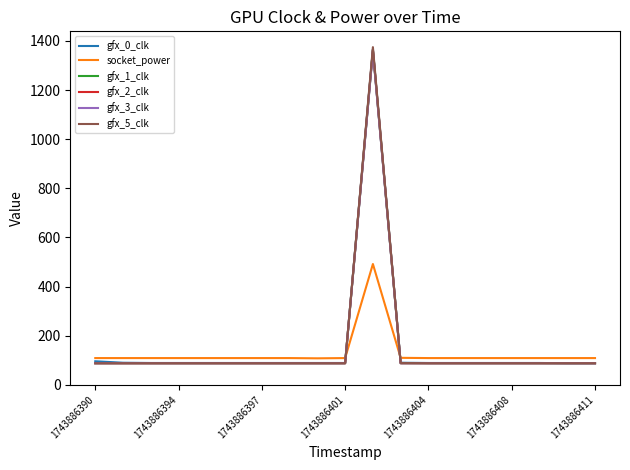

Is this an area chart (filled region under the line)?

No